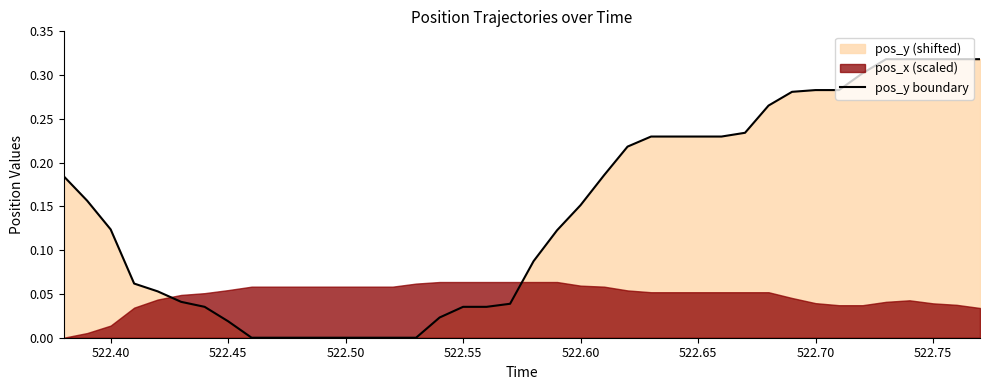

Reading right to left, transcribe all the data shown in this chart.

0.3	0.3	0.3	0.3	0.3	0.3	0.3	0.3	0.3	0.3	0.2	0.2	0.2	0.2	0.2	0.2	0.2	0.2	0.1	0.1	0.0	0.0	0.0	0.0	0.0	0.0	0.0	0.0	0.0	0.0	0.0	0.0	0.0	0.0	0.0	0.1	0.1	0.1	0.2	0.2